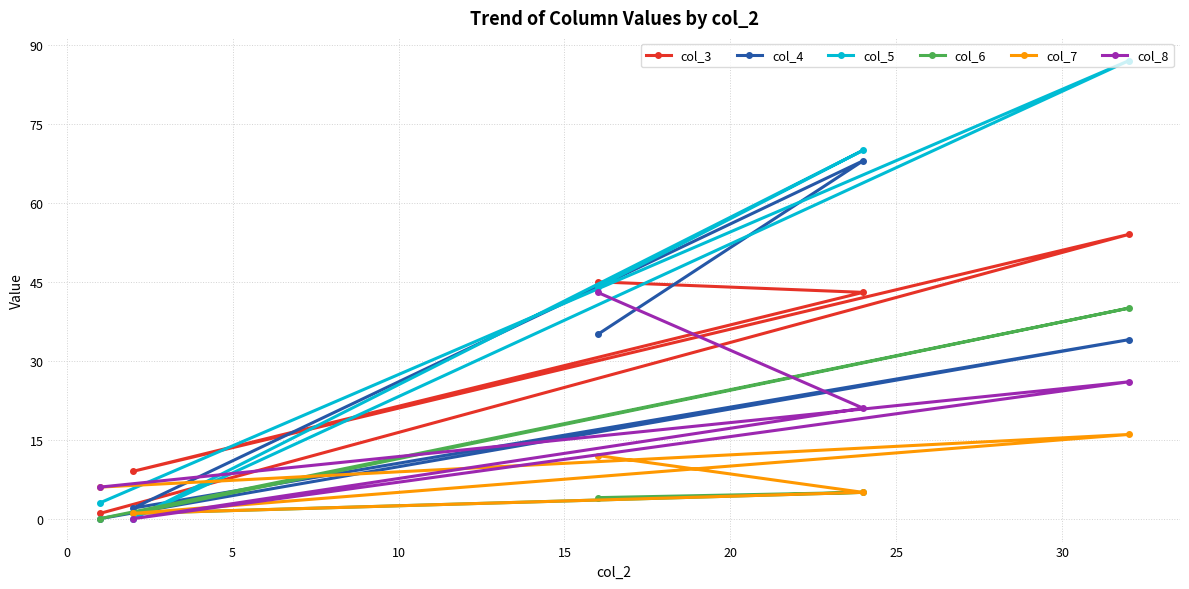

After their last crossing, which series has the higher values: col_6 or col_5?

col_5